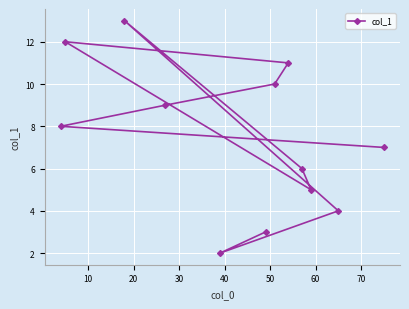

What is the maximum value shown in the chart?

13